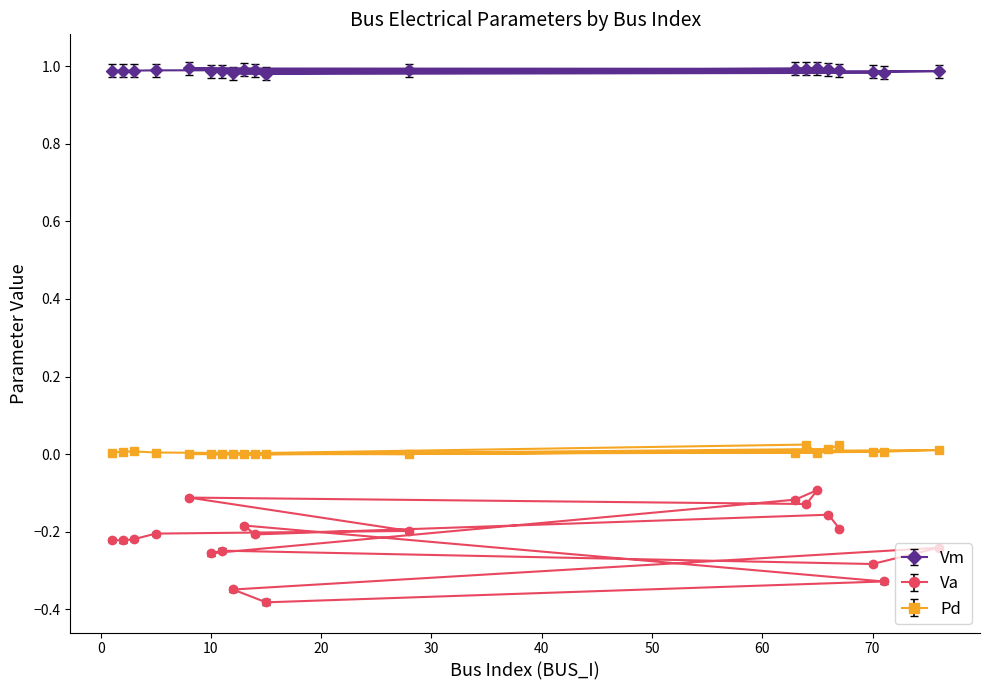

Between 63 and 11, which series saw the biggest shift?

Va